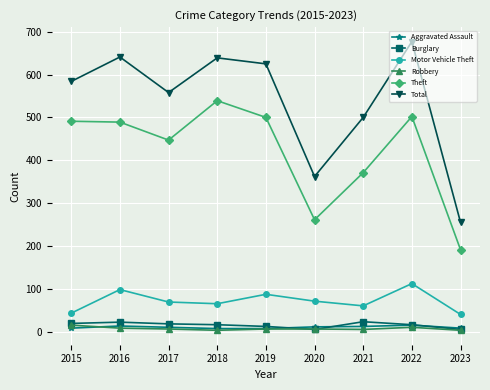

At which label does Theft reach its peak?

2018